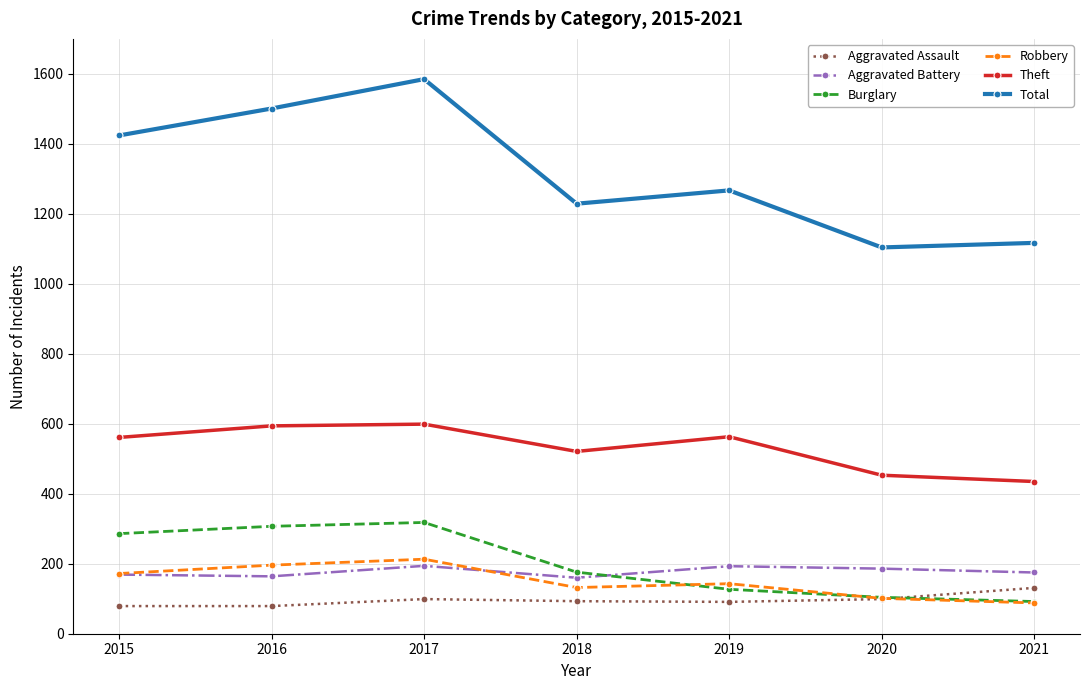

What is the sum of the Aggravated Assault values at 2017 and 2015?

178